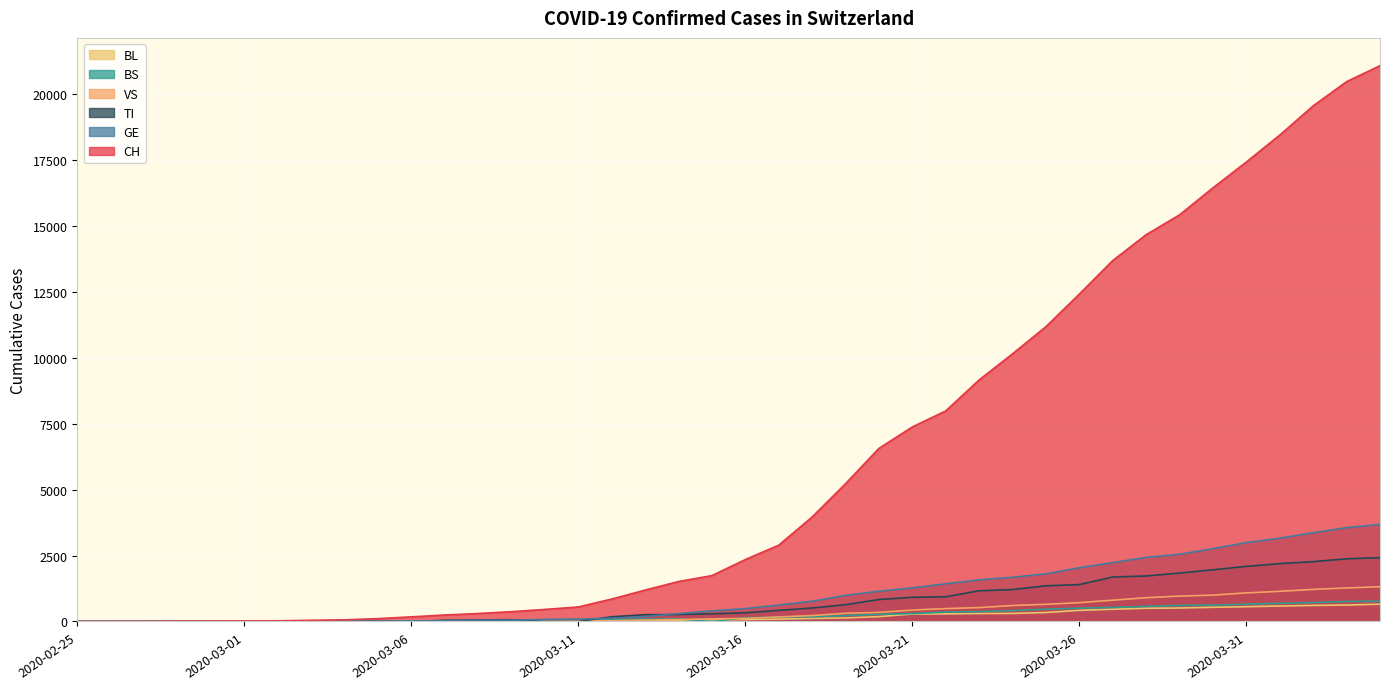

Where is CH nearest to the value 10544?

2020-03-24